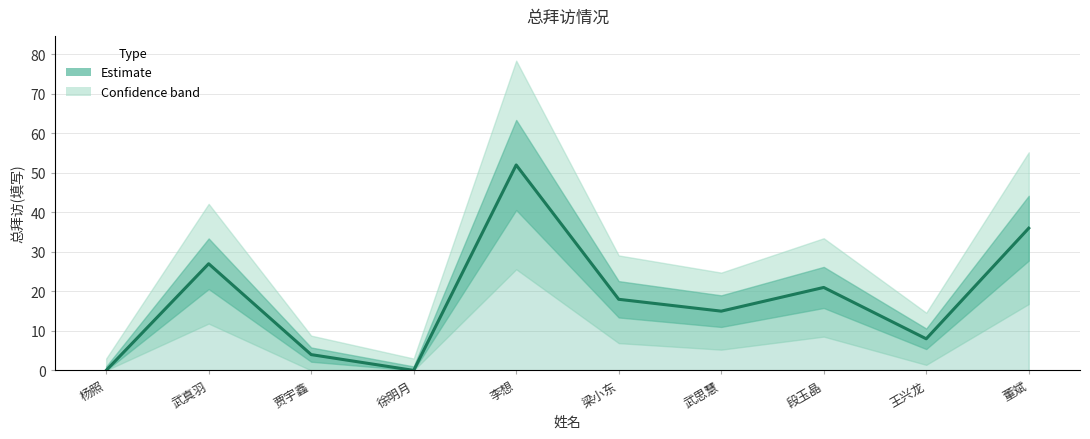

List the labels in order of value, smallest first.

杨照, 徐明月, 贾宇鑫, 王兴龙, 武思慧, 梁小东, 段玉晶, 武真羽, 董斌, 李想